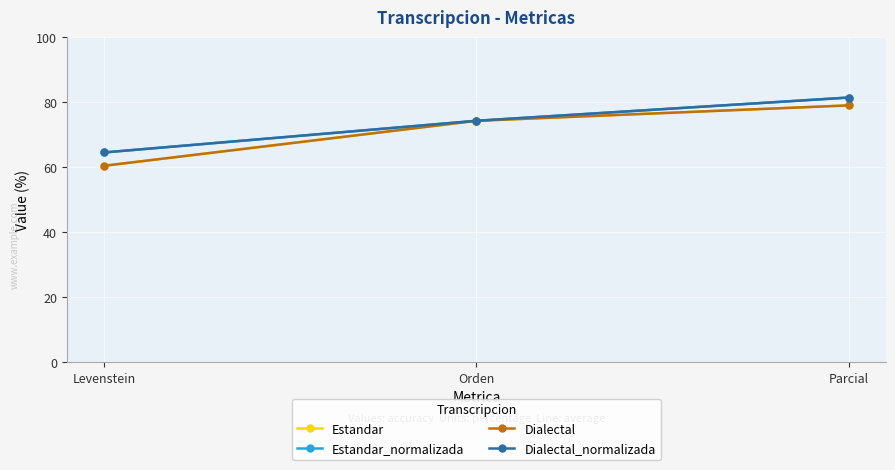

What is the total value across all series at Levenstein?

249.8